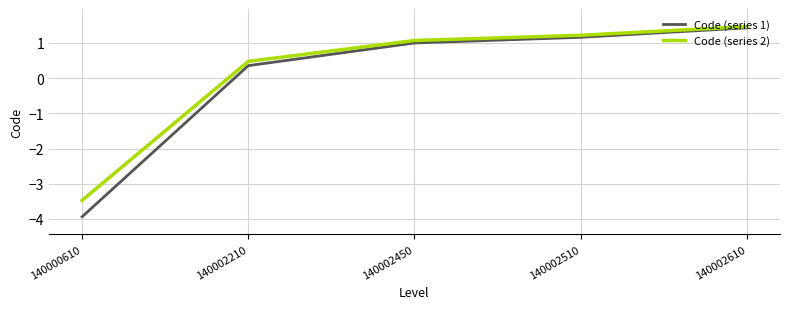

The value of Code (series 1) at 140002510 is 1.2. True or false?

True